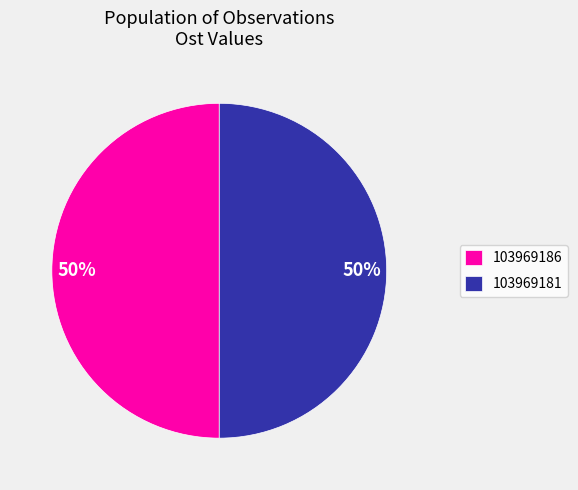

What is the ratio of the value at 103969181 to the value at 103969186?

1.0